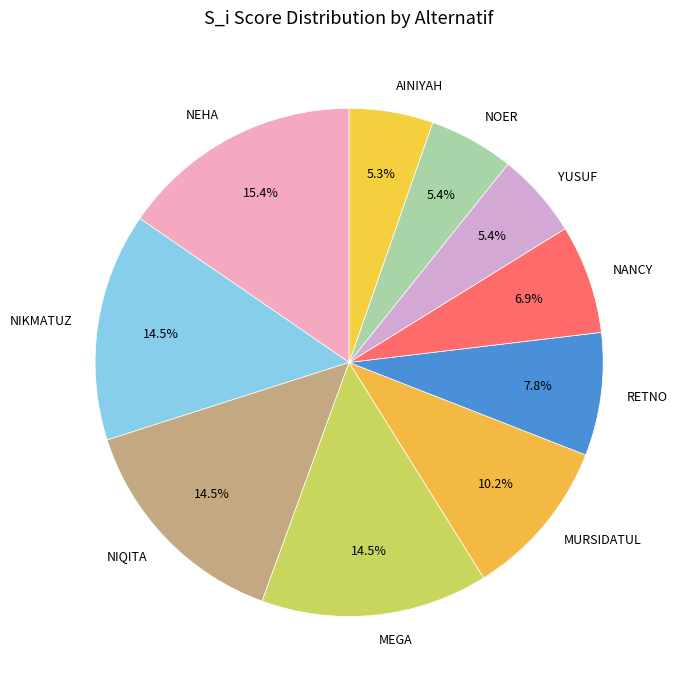

Count the number of slices in the pie.

10